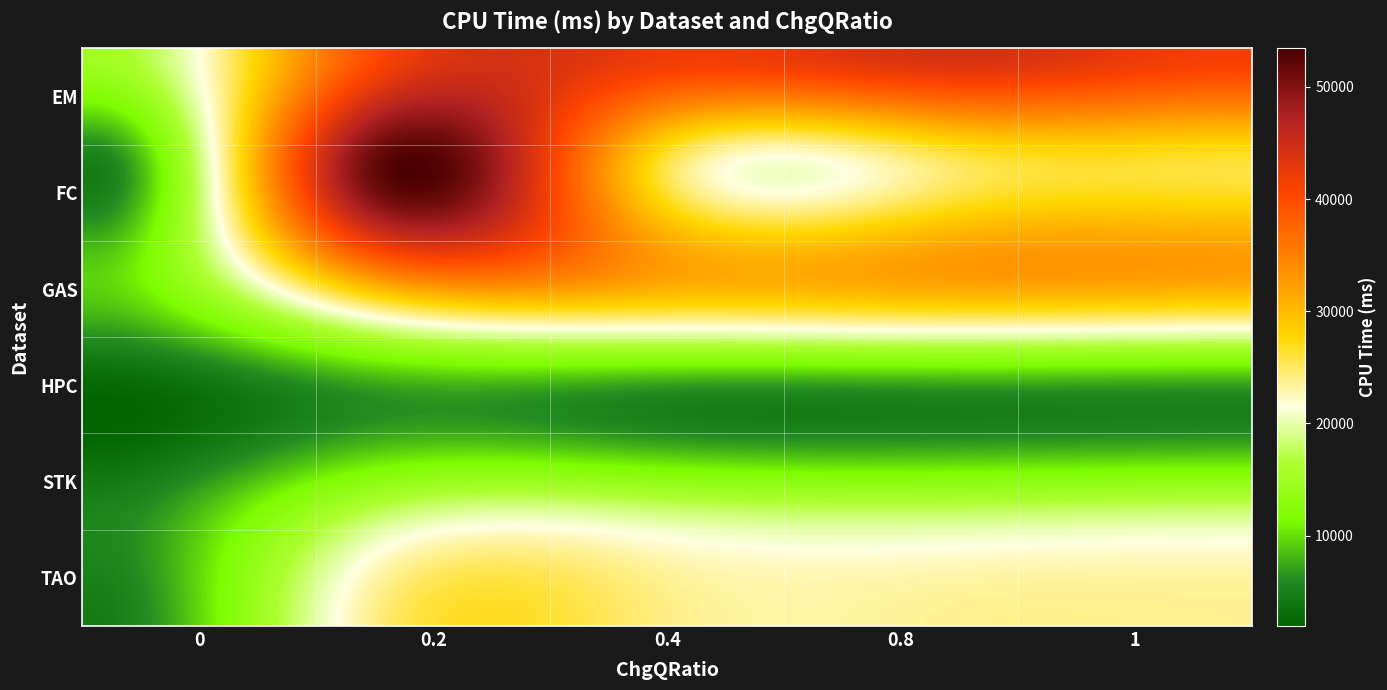

Rank the series by their maximum value, from highest to lowest.

FC, EM, GAS, TAO, STK, HPC